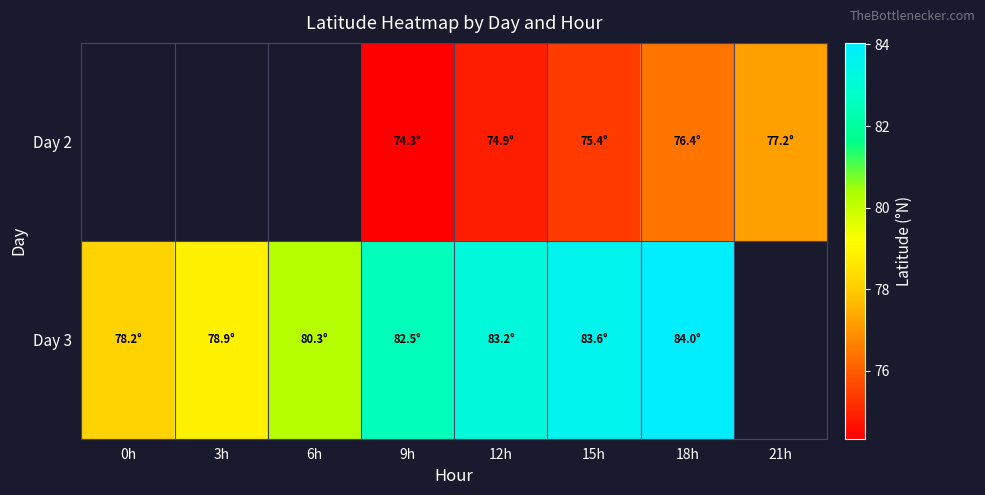

Between 12h and 15h, which series saw the biggest shift?

Day 2